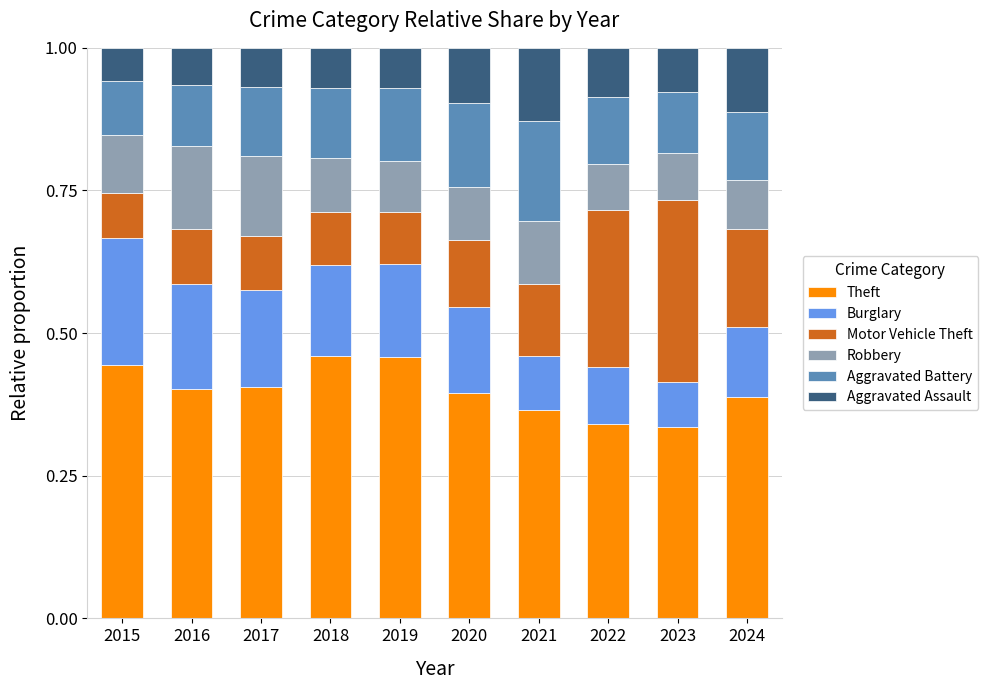

What is the total value across all series at 2023?

1.0